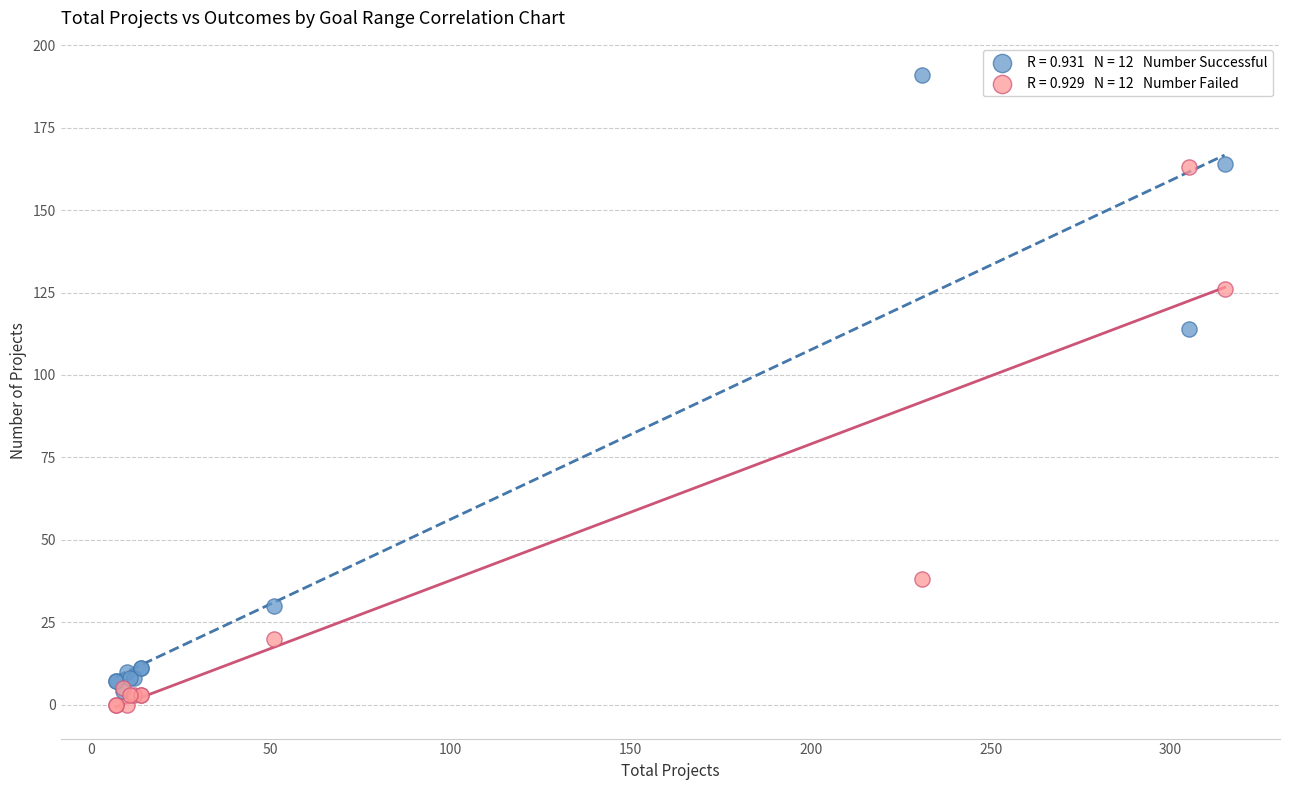

Across all series, what Y value is closest to 95?

114